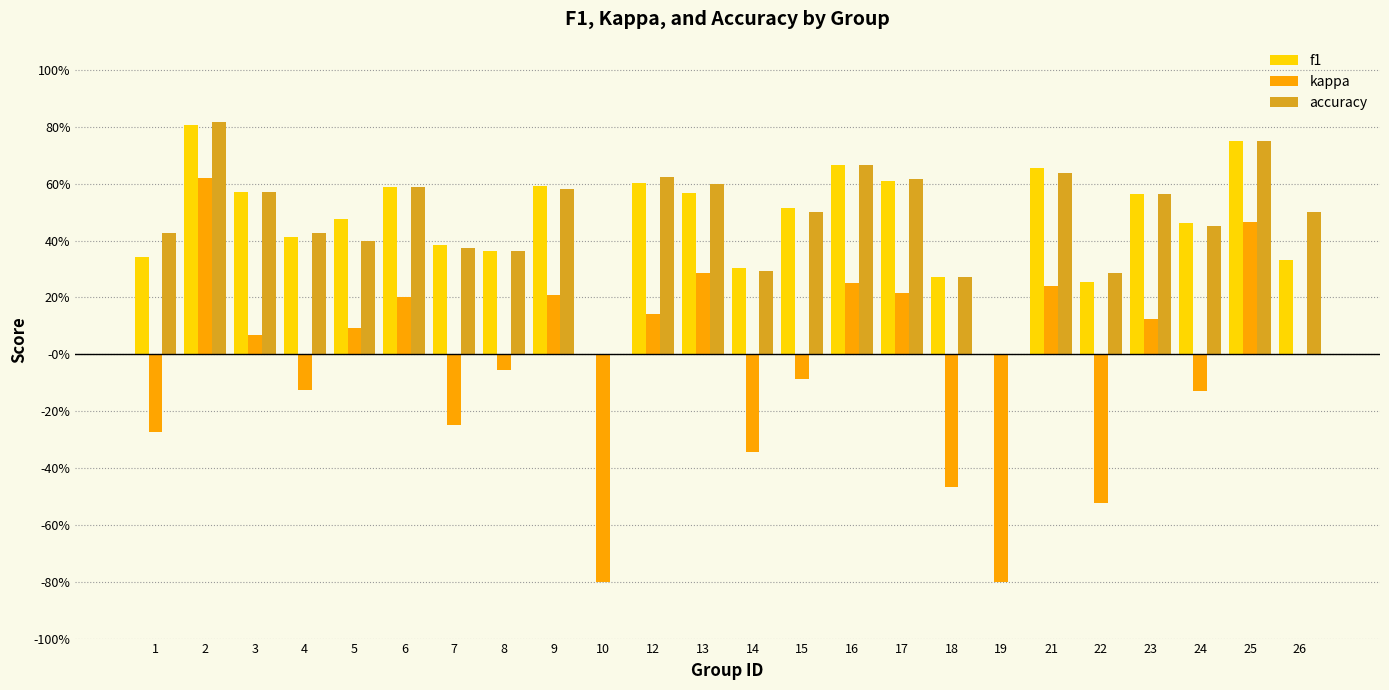

At which category is the sum across all series the highest?

2